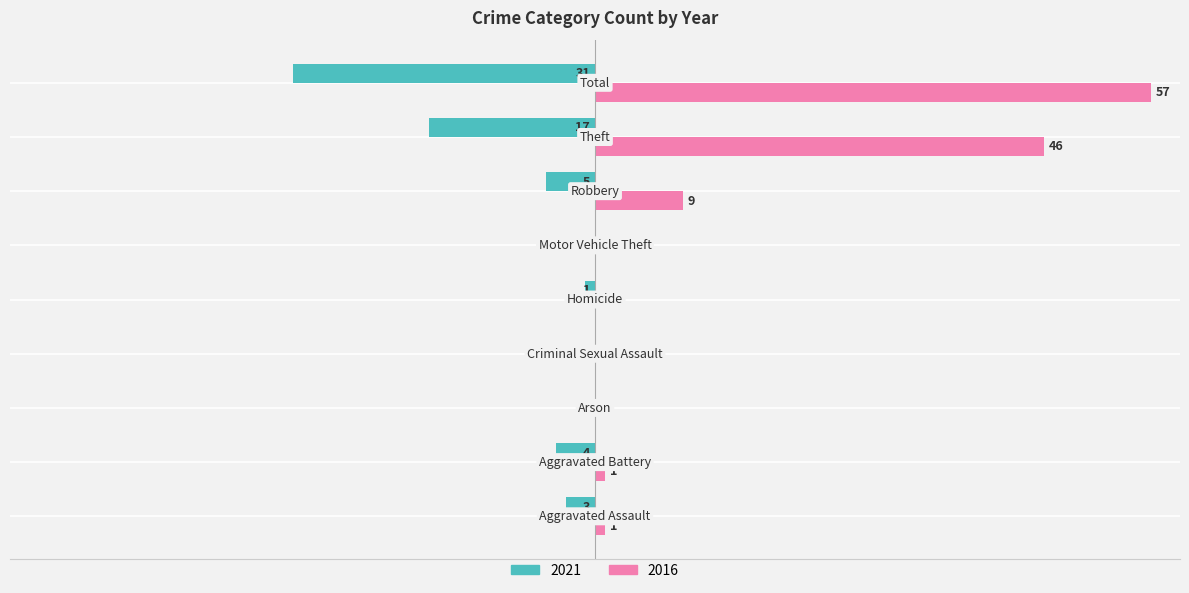

What are all the series names shown in the legend?

2021, 2016